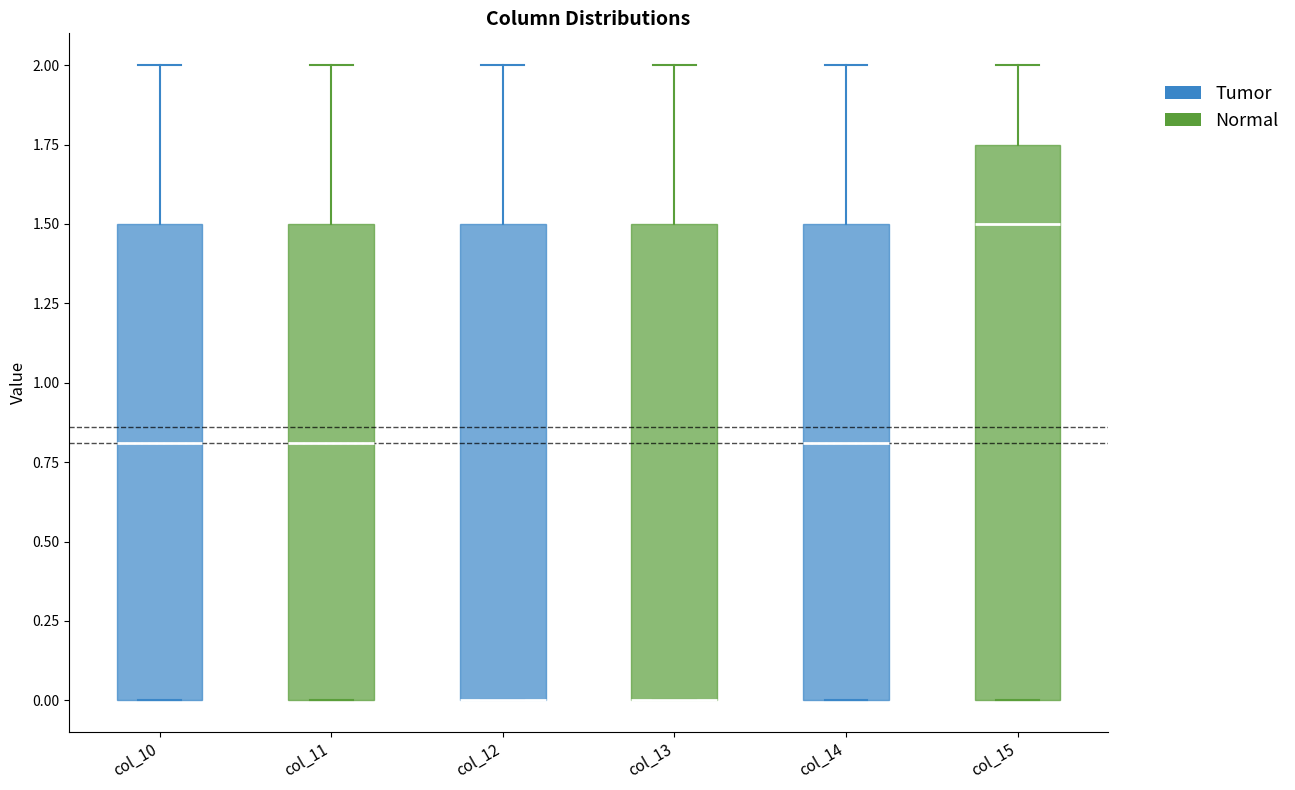

Reading left to right, transcribe this box plot: for each box, give where its median line is, the range the box spans, and where its two whiskers end, as read against the y-axis. The values are not printed on the chart, so give them approximately, as read against the axis.

col_10: median 0.80, box 0.00 to 1.50, whiskers 0.00 to 2.00
col_11: median 0.80, box 0.00 to 1.50, whiskers 0.00 to 2.00
col_12: median 0.00 (drawn on the box's lower edge), box 0.00 to 1.50, whiskers 0.00 to 2.00
col_13: median 0.00 (drawn on the box's lower edge), box 0.00 to 1.50, whiskers 0.00 to 2.00
col_14: median 0.80, box 0.00 to 1.50, whiskers 0.00 to 2.00
col_15: median 1.50, box 0.00 to 1.75, whiskers 0.00 to 2.00